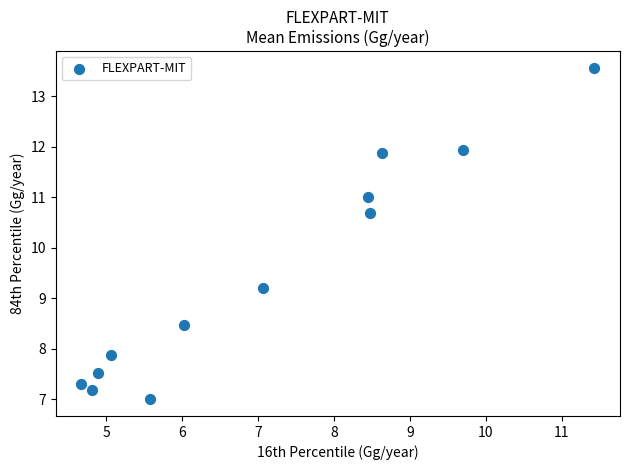

What Y value in the scatter plot is closest to 10?

10.7